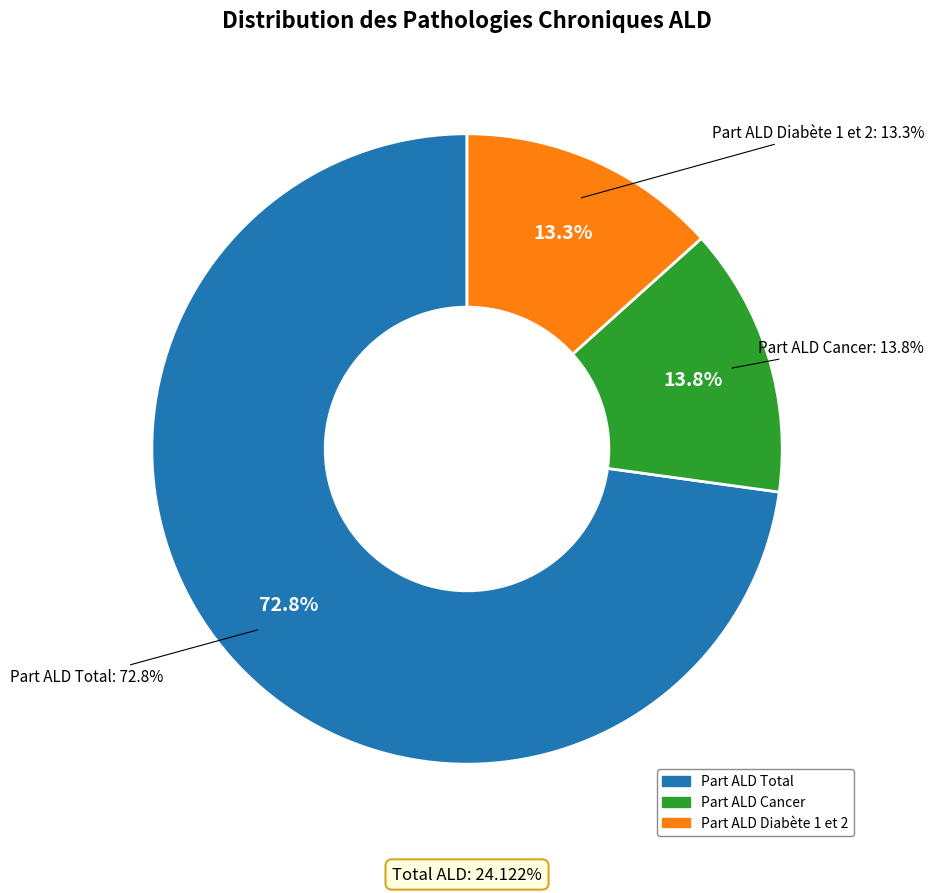

What is the smallest slice in the pie chart?

Part ALD Diabète 1 et 2